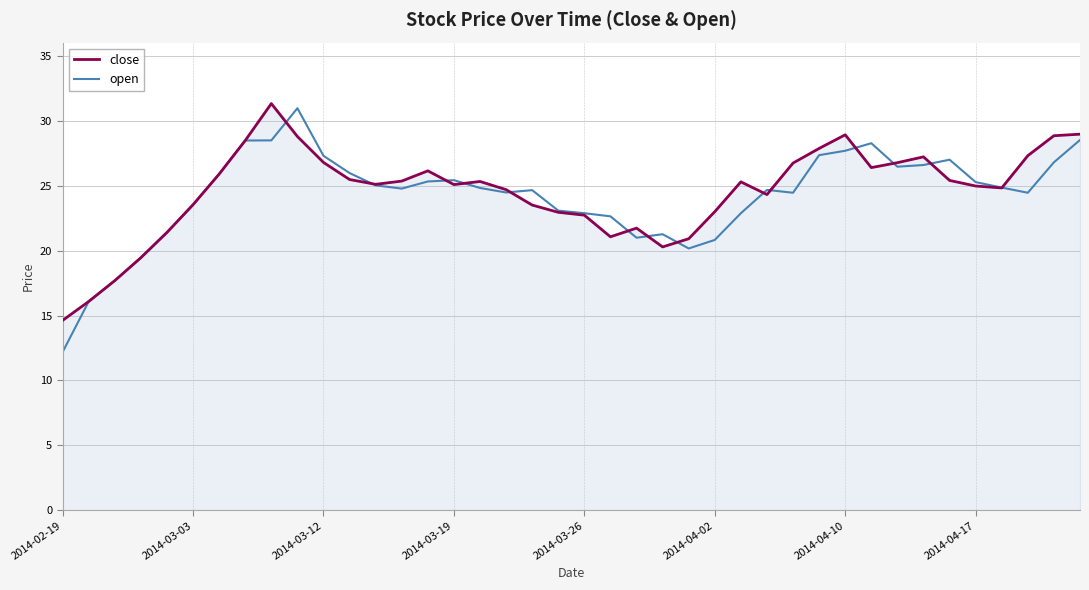

Does the chart display data point markers on the line(s)?

No